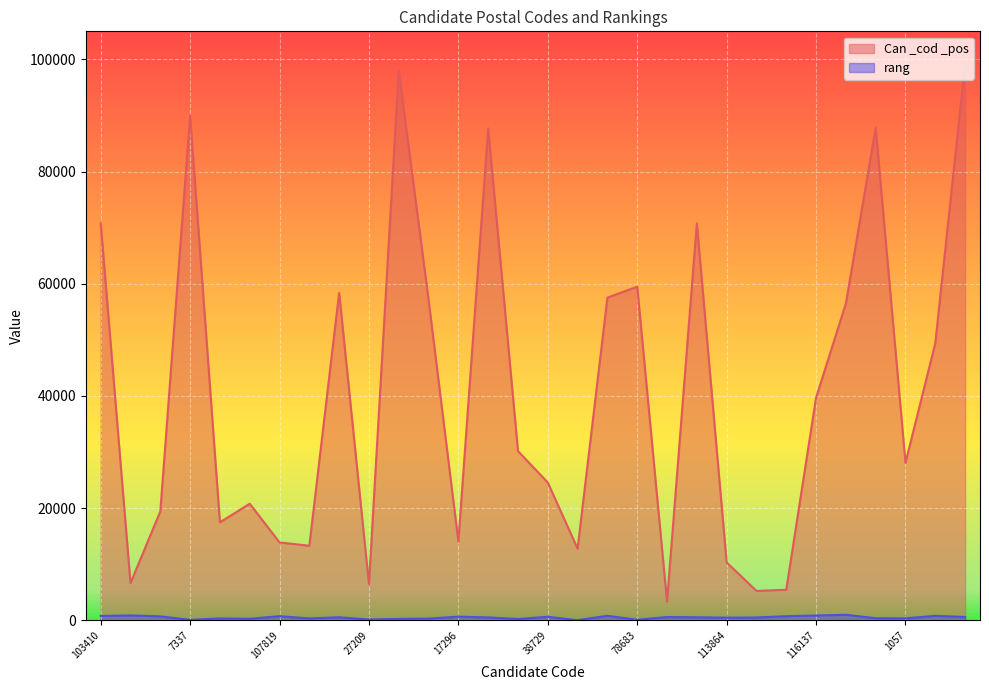

What is the maximum value shown in the chart?

99299